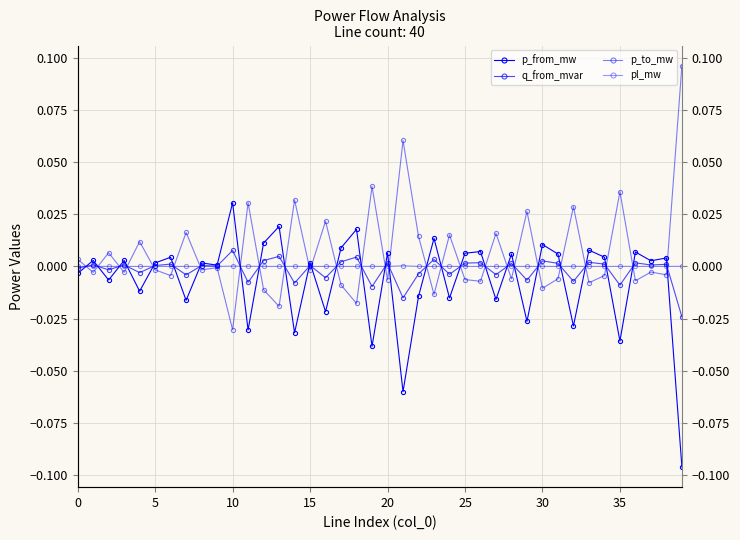

Which series has the widest spread of values?

p_from_mw